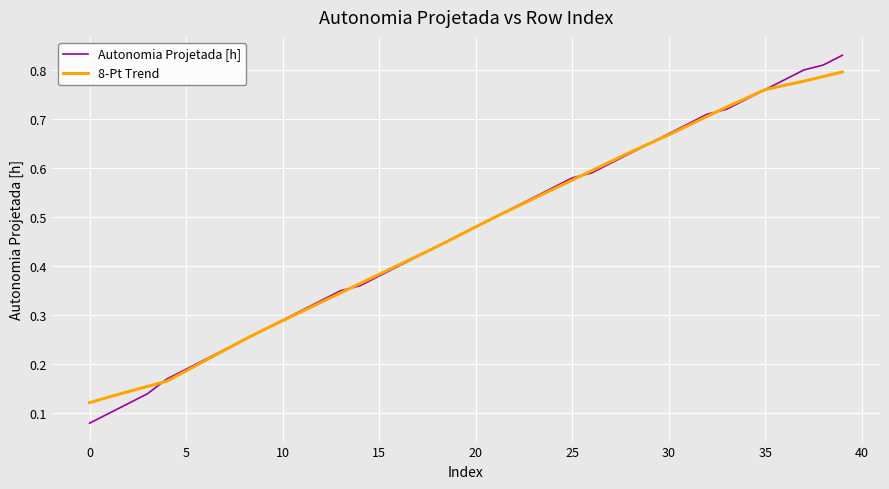

Which series has the largest range (max minus min)?

Autonomia Projetada [h]